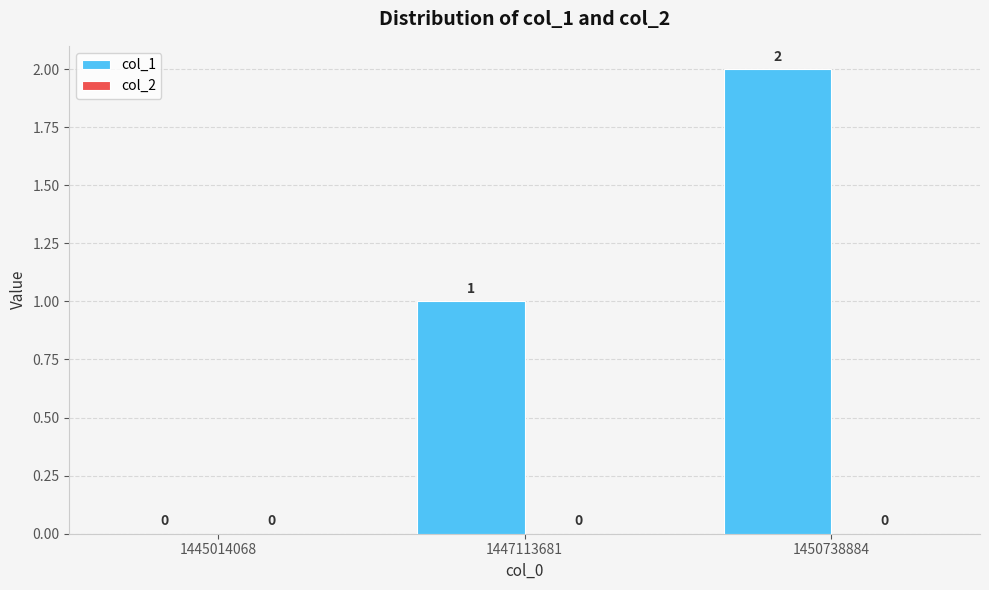

At which label is the value closest to 1?

1447113681